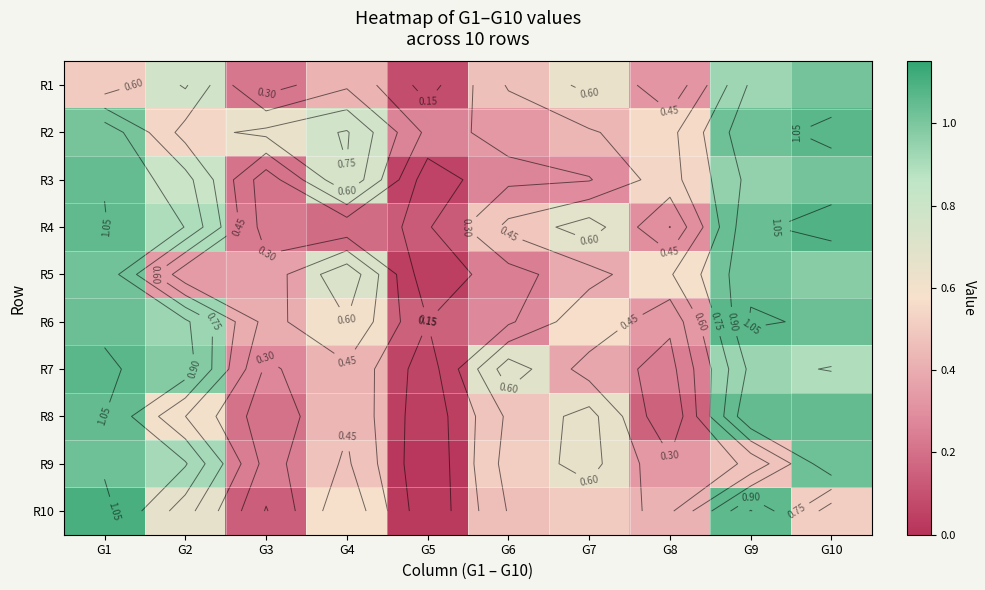

Is the value of R6 at G10 greater than the value of R1 at G5?

Yes